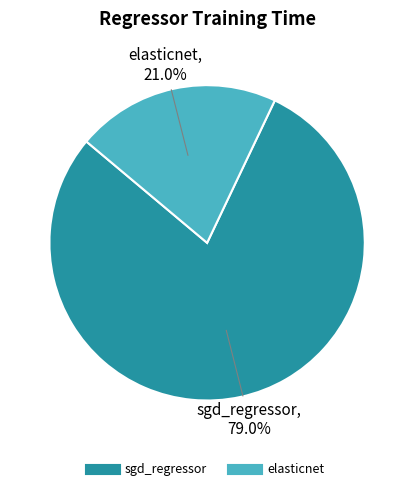

Does any single category account for the majority?

Yes